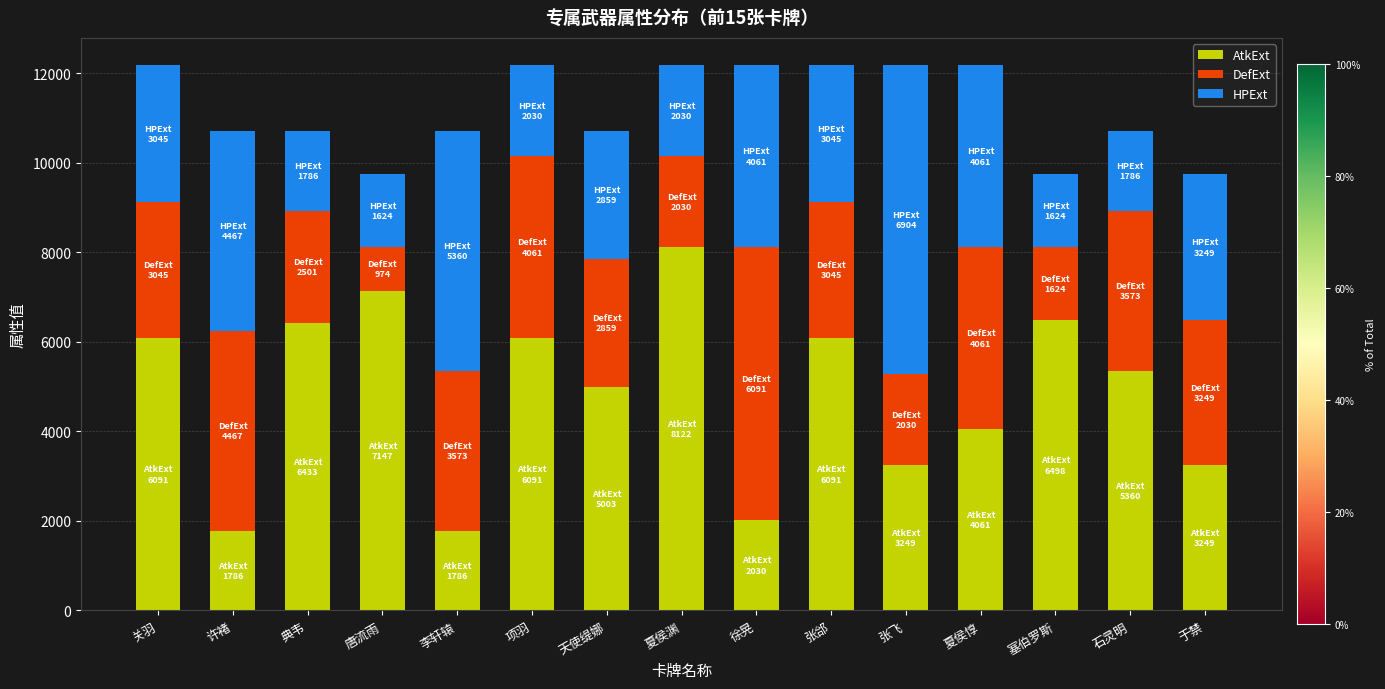

What is the total value across all series at 石灵明?

10719